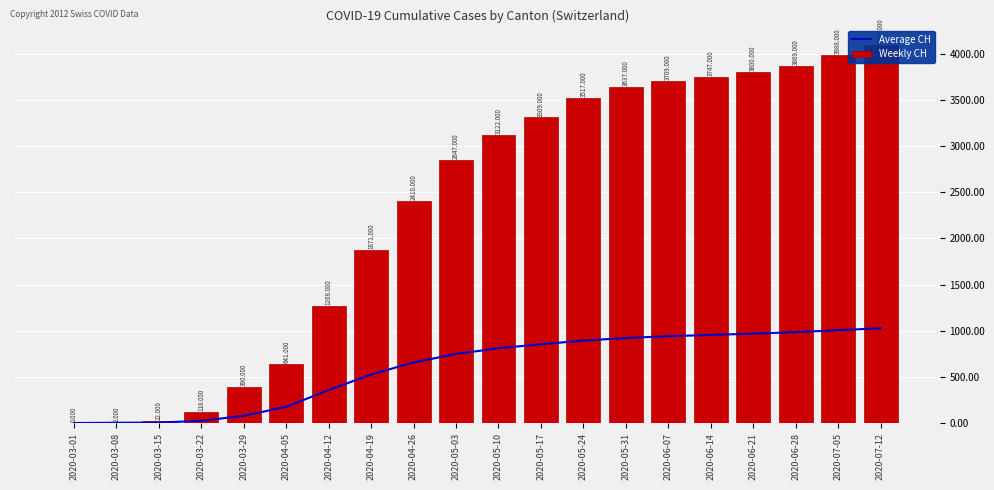

How many data points in Average CH are less than 810?

10